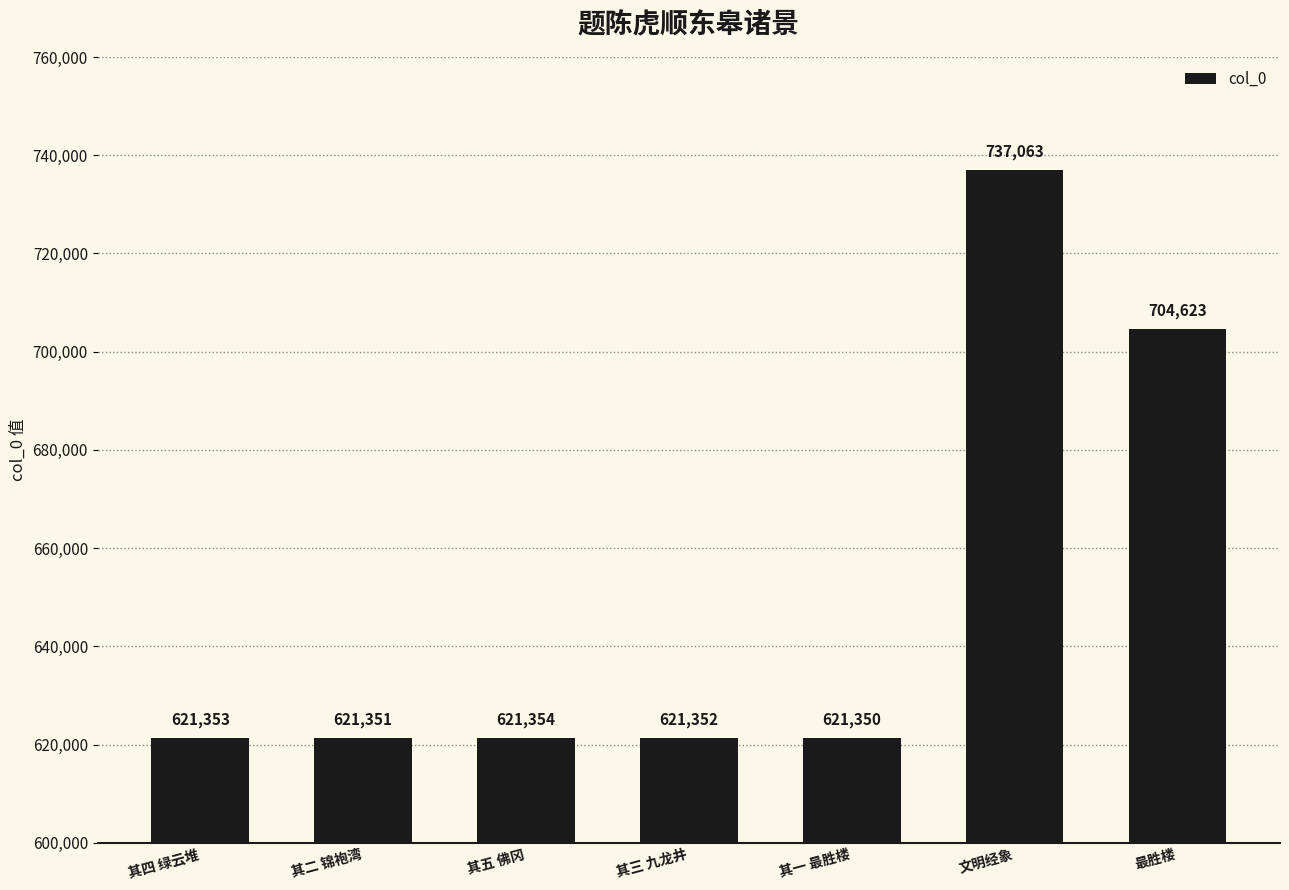

What is the difference between the maximum and minimum values?

115713